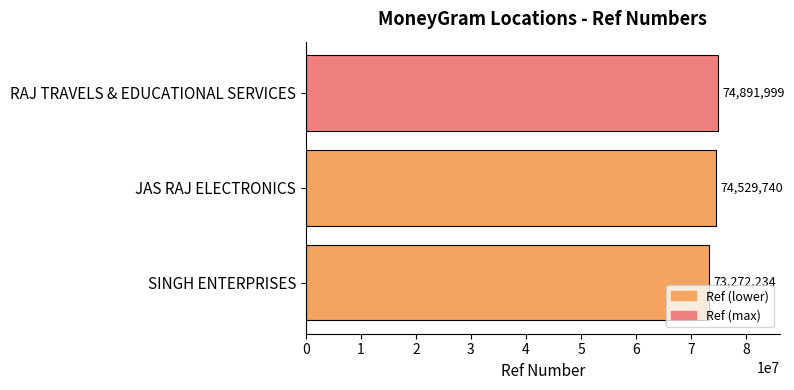

The chart shows a value of 74891999 at RAJ TRAVELS & EDUCATIONAL SERVICES. True or false?

True